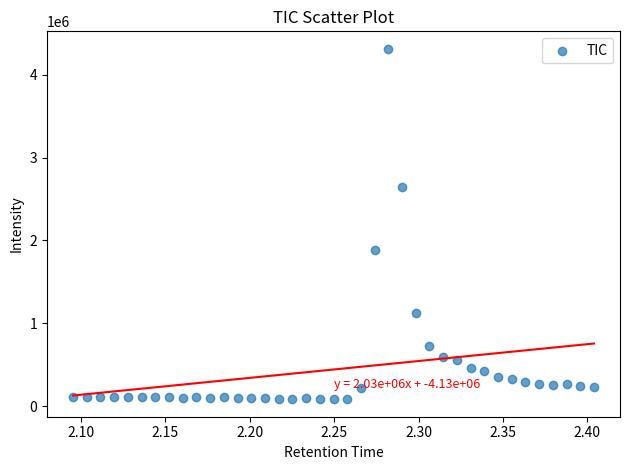

What is the range of Y values (max minus min)?

4229596